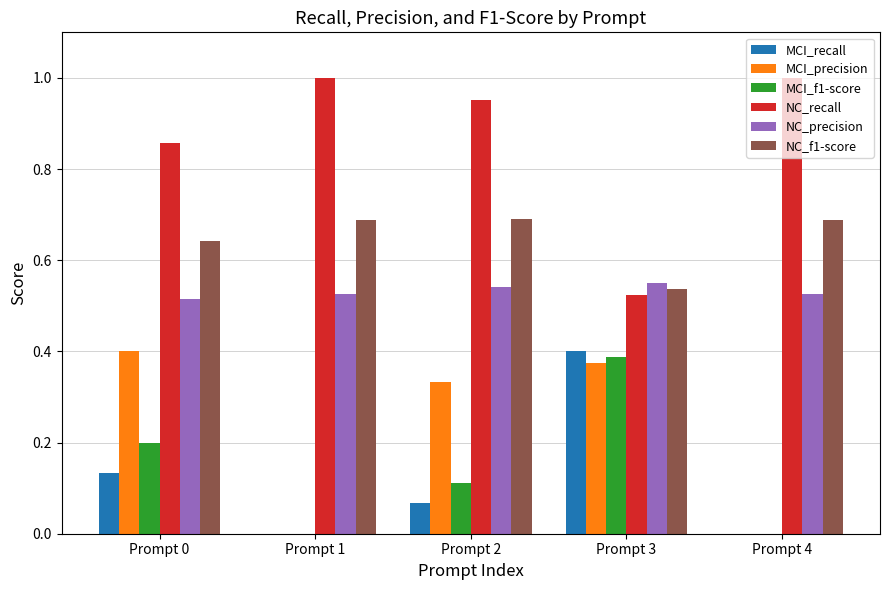

The MCI_recall series shows -0.2 at Prompt 1. True or false?

False